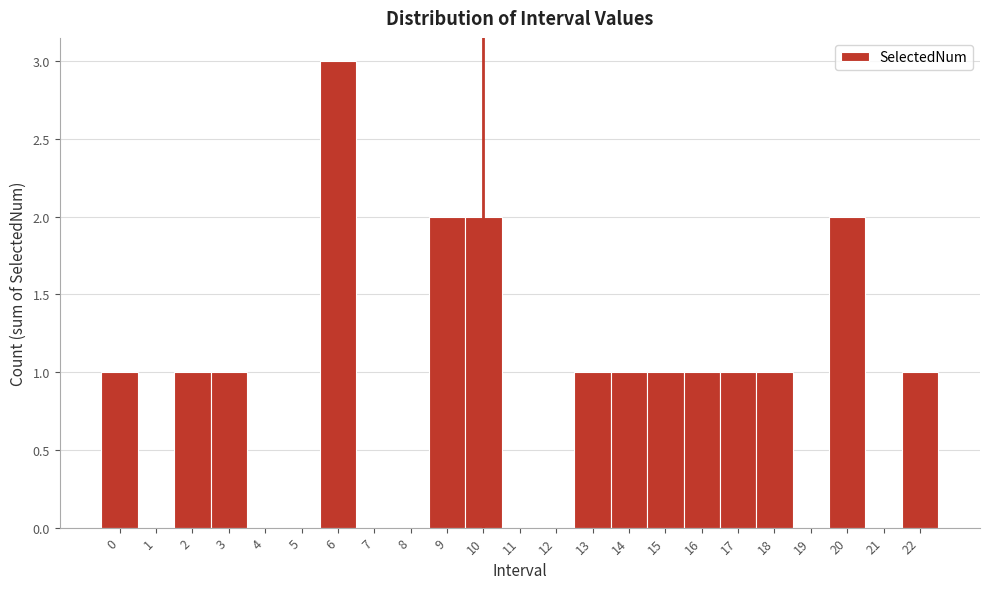

Reading left to right, list every bar in this chart as the range it spans on the x-axis followed by its height. The values are not printed on the chart, so give them approximately, as read against the axis.

-0.5 to 0.5: 1
0.5 to 1.5: 0
1.5 to 2.5: 1
2.5 to 3.5: 1
3.5 to 4.5: 0
4.5 to 5.5: 0
5.5 to 6.5: 3
6.5 to 7.5: 0
7.5 to 8.5: 0
8.5 to 9.5: 2
9.5 to 10.5: 2
10.5 to 11.5: 0
11.5 to 12.5: 0
12.5 to 13.5: 1
13.5 to 14.5: 1
14.5 to 15.5: 1
15.5 to 16.5: 1
16.5 to 17.5: 1
17.5 to 18.5: 1
18.5 to 19.5: 0
19.5 to 20.5: 2
20.5 to 21.5: 0
21.5 to 22.5: 1